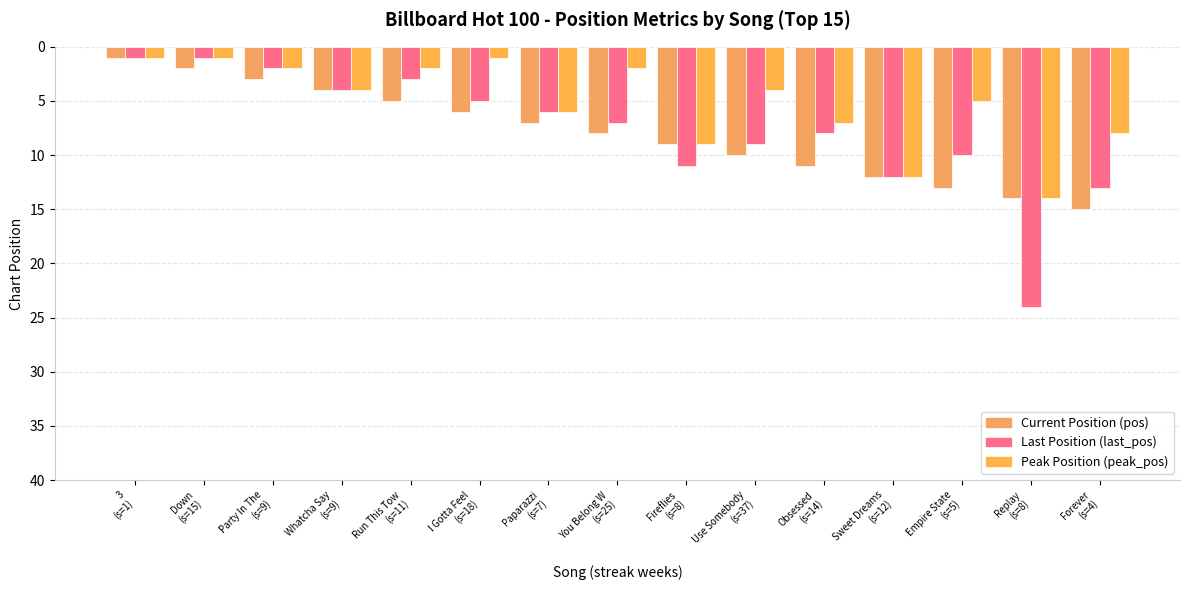

What is the label of the 2nd bar from the right?

Replay
(s=8)